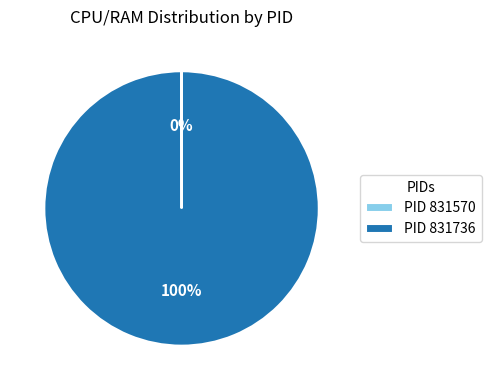

To the nearest percent, what is the difference between the largest and smallest slice percentages?

100%